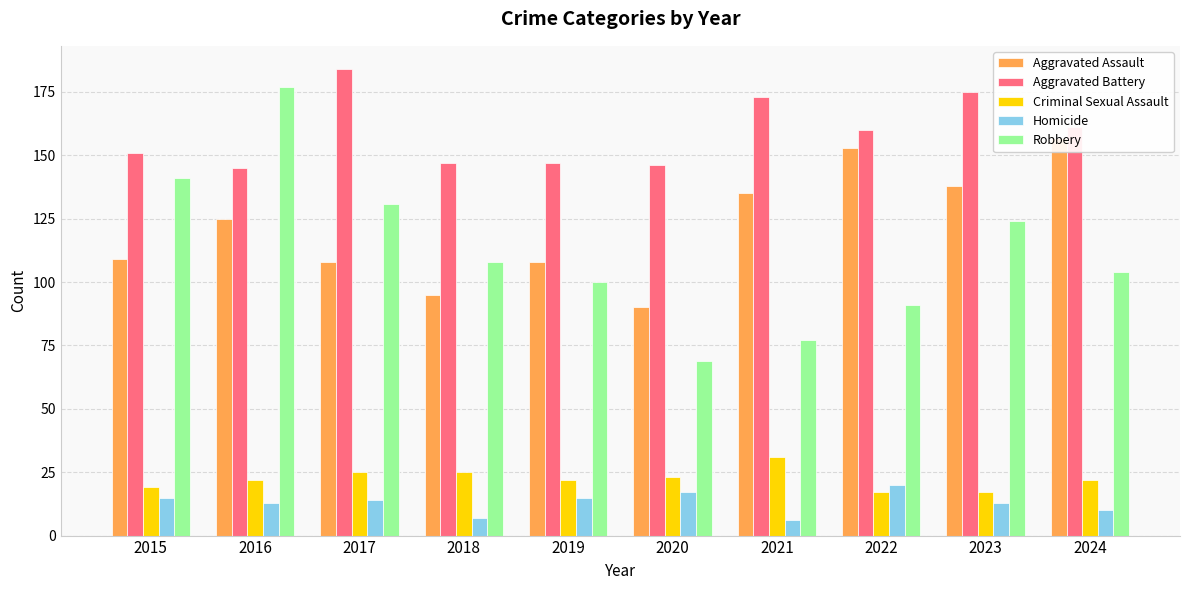

True or false: Robbery has a value of 66 at 2017.

False